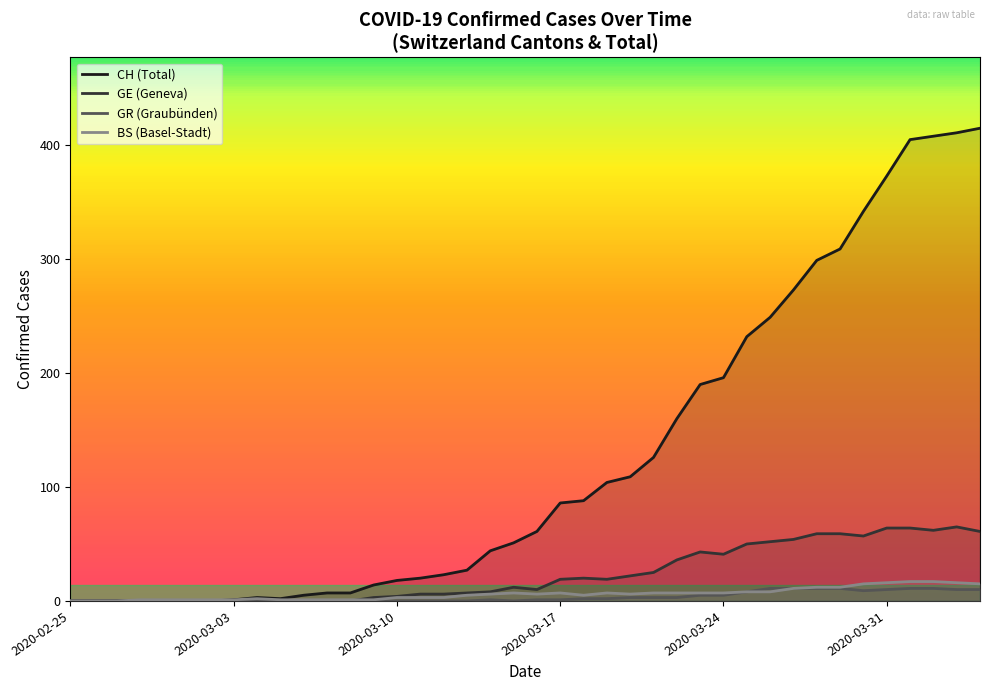

Which series has the largest total across all categories?

CH (Total)